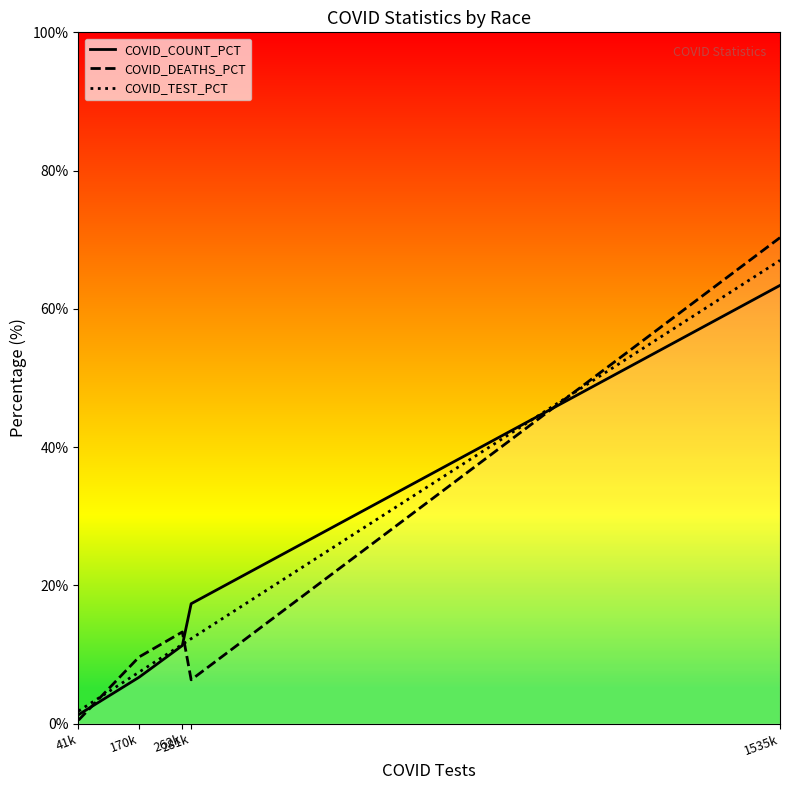

Is the value of COVID_TEST_PCT at 170k greater than the value of COVID_COUNT_PCT at 281k?

No